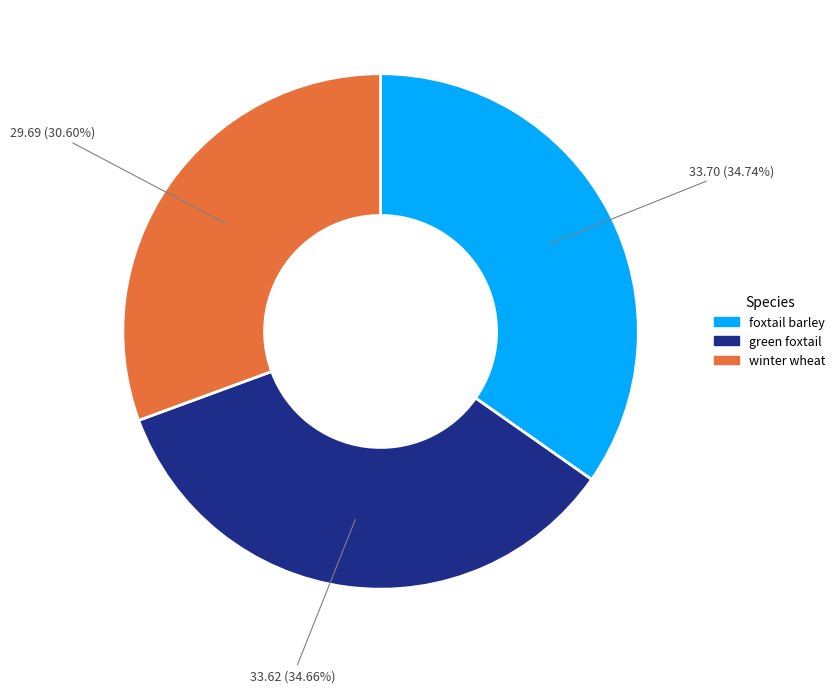

Which category has the smallest portion of the pie?

winter wheat